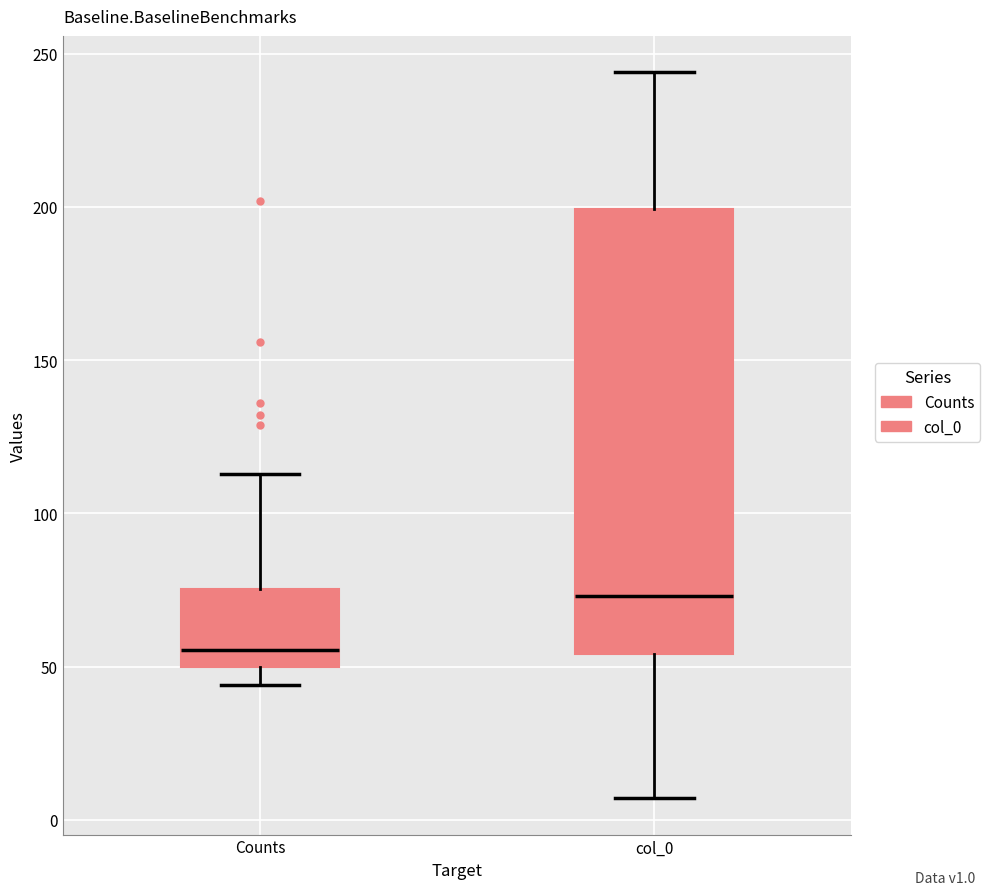

Where is the lower edge of the box for col_0 on the y-axis? The values are not printed on the chart, so give them approximately, as read against the axis.

55